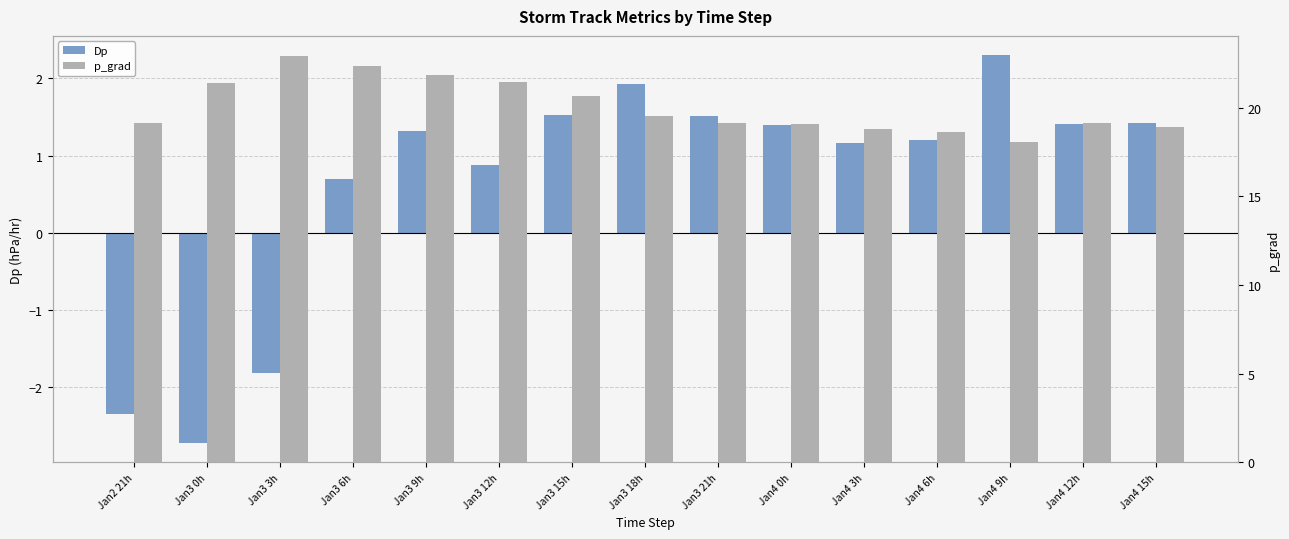

Reading right to left, extract all data points from this chart.

Dp: 1.4	1.4	2.3	1.2	1.2	1.4	1.5	1.9	1.5	0.9	1.3	0.7	-1.8	-2.7	-2.3
p_grad: 18.9	19.2	18.1	18.7	18.8	19.1	19.2	19.5	20.6	21.4	21.9	22.4	22.9	21.4	19.1